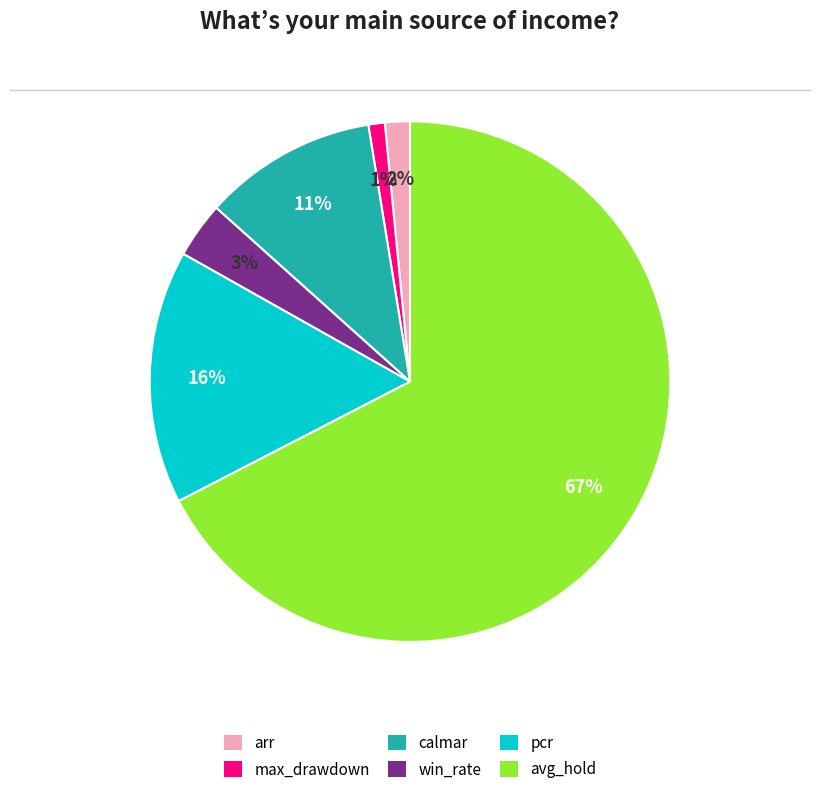

Do arr and avg_hold together represent more than half of the pie?

Yes